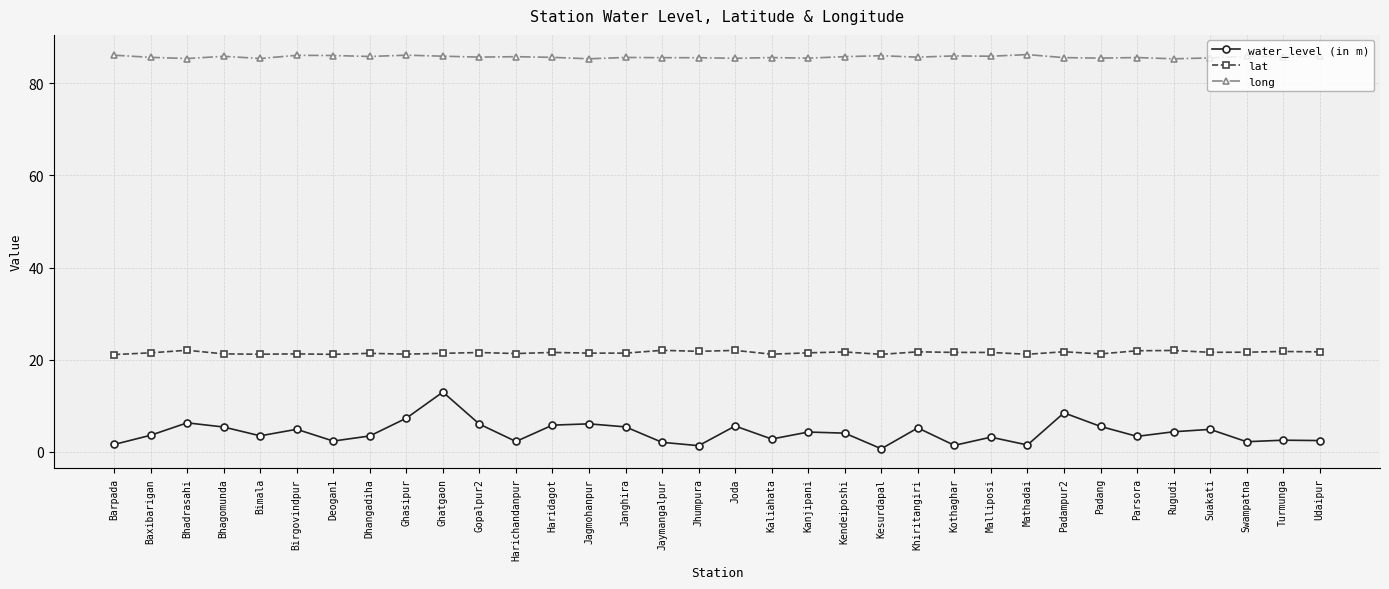

What is the sum of all water_level (in m) values?

142.8